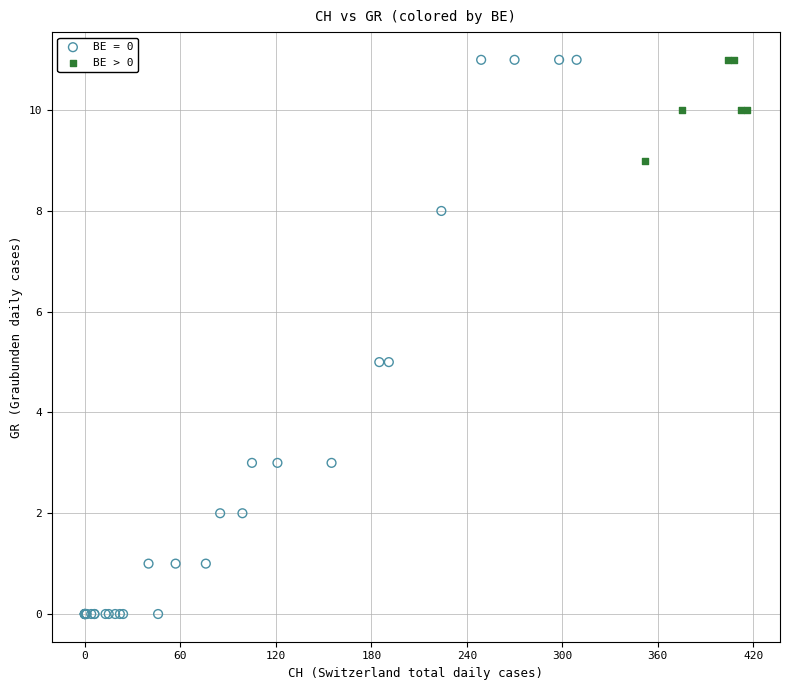

Which series reaches the minimum Y coordinate?

BE = 0